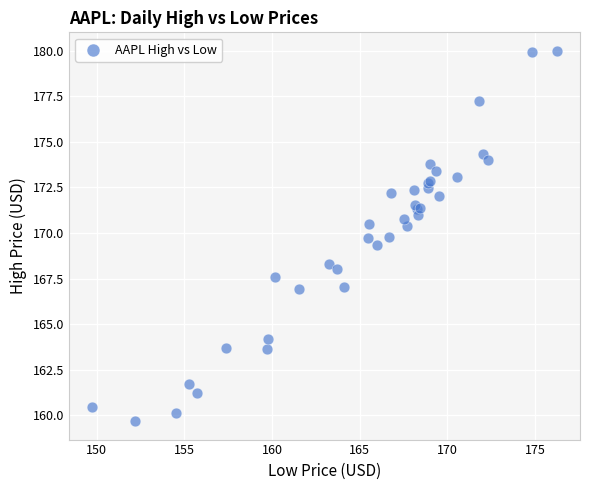

What Y value in the scatter plot is closest to 169?

169.4